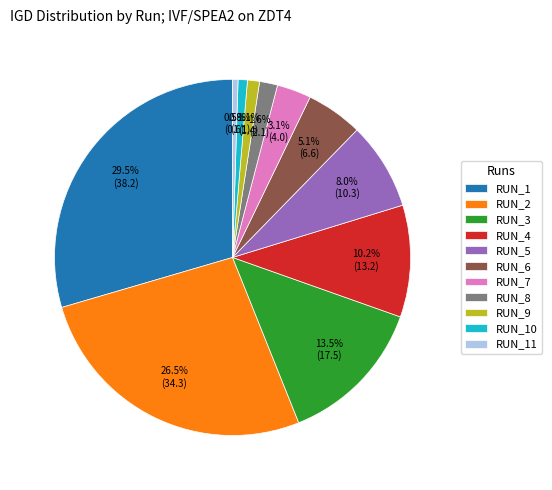

To the nearest percent, what is the combined percentage of RUN_1 and RUN_7?

33%